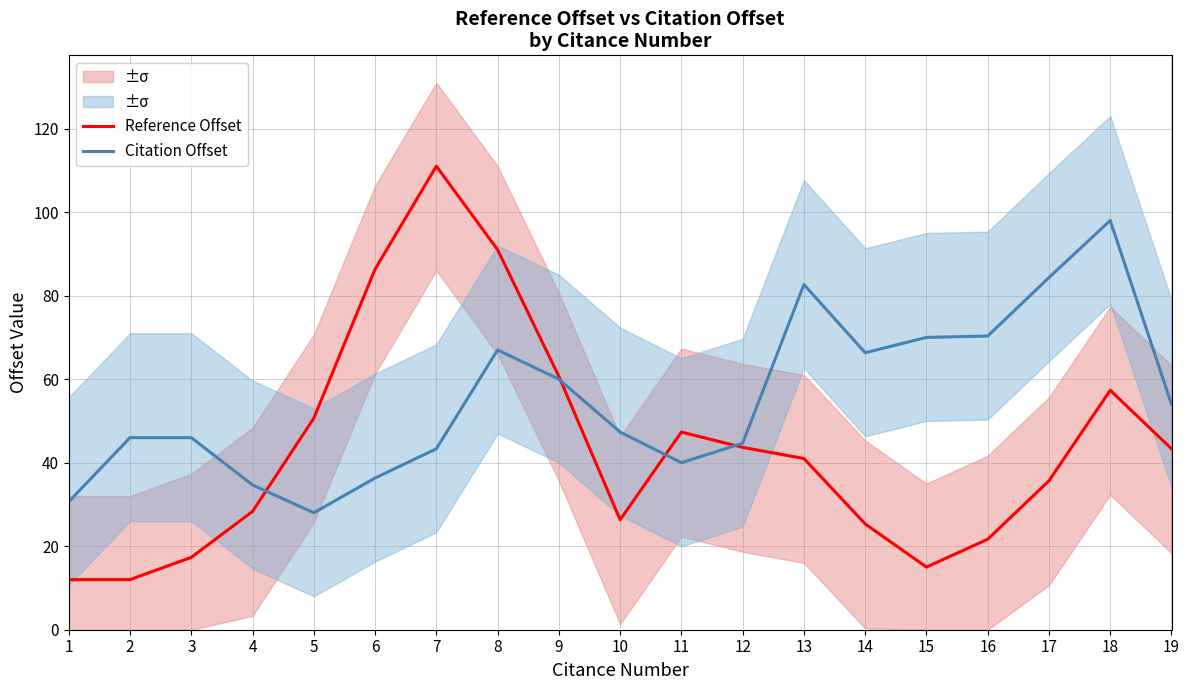

Which category has the highest value across all series?

7